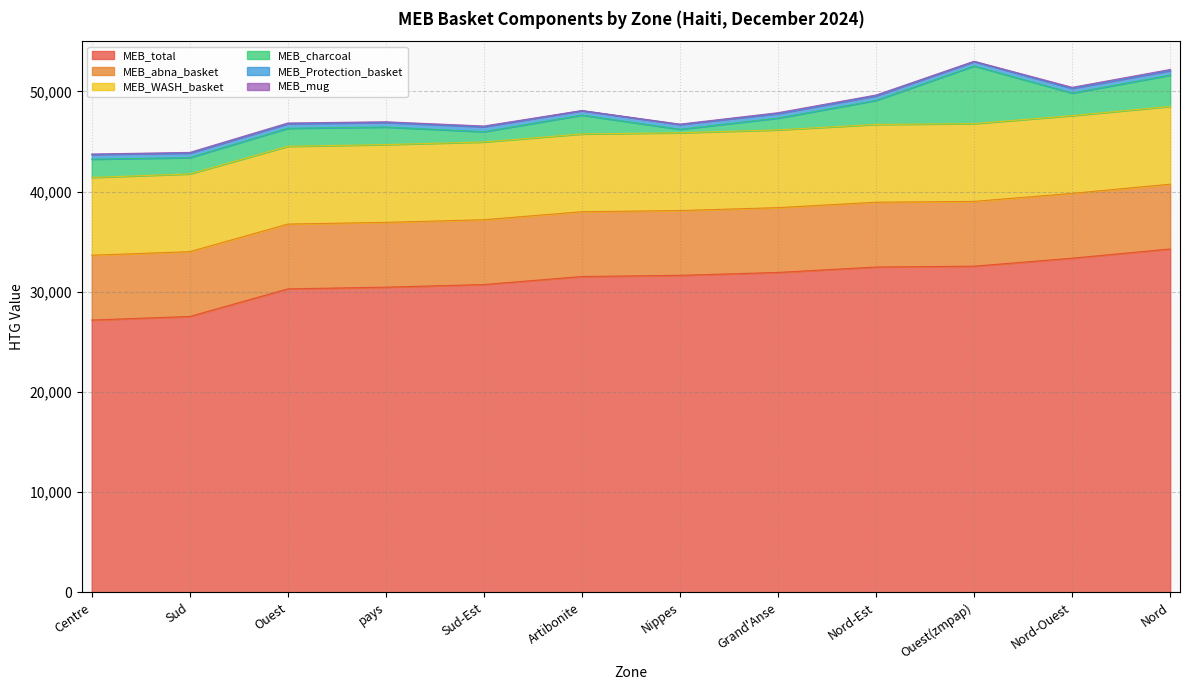

How many series are shown in this chart?

6